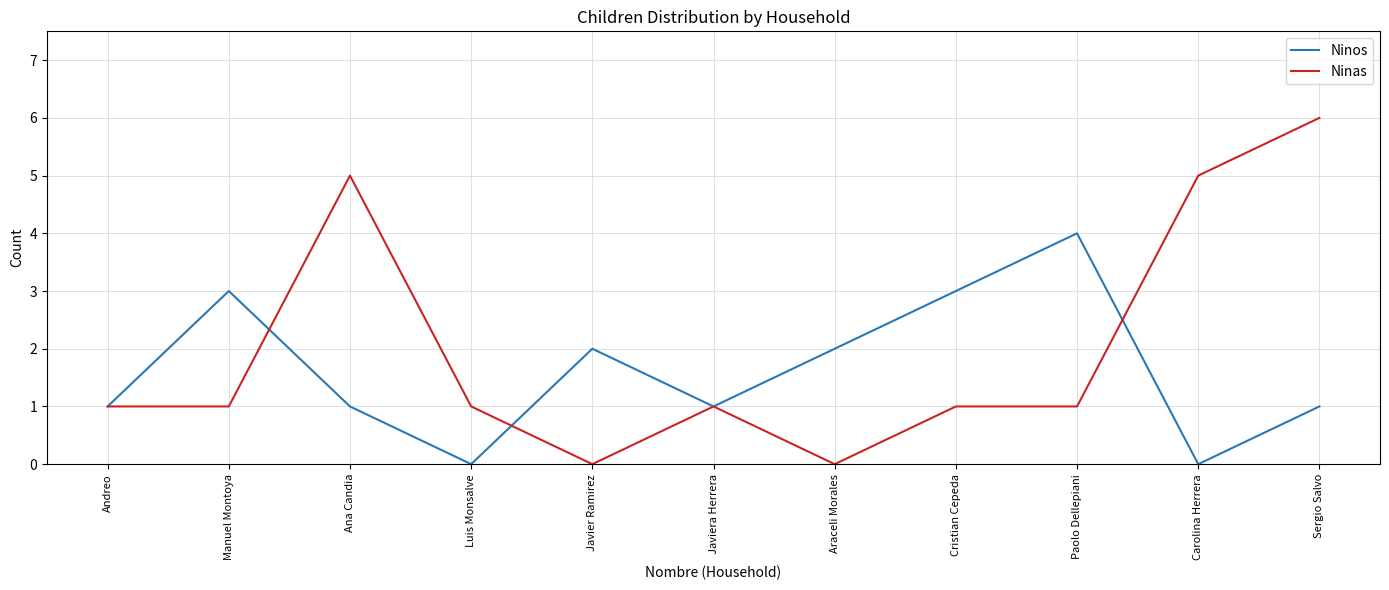

What position from the left is Javiera Herrera?

6